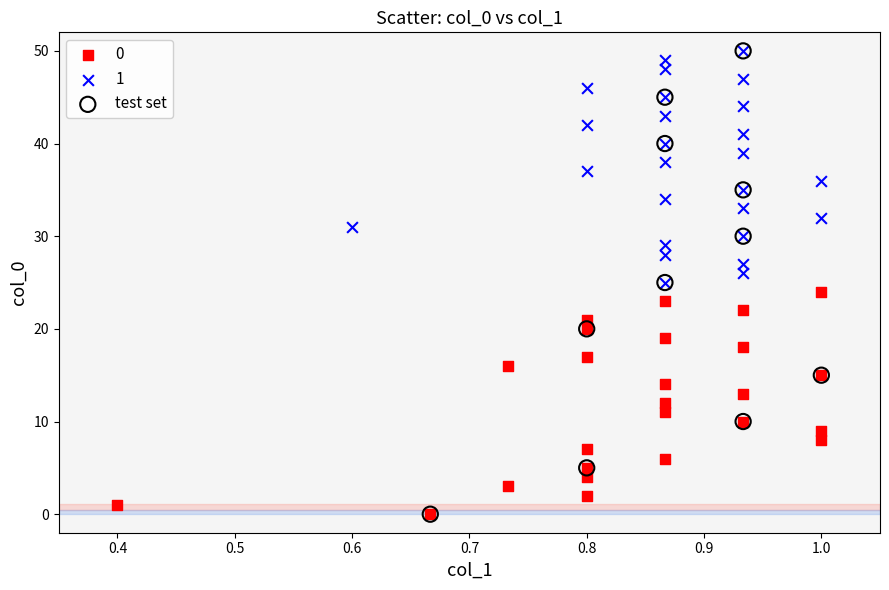

Which series has the widest spread of Y values?

test set